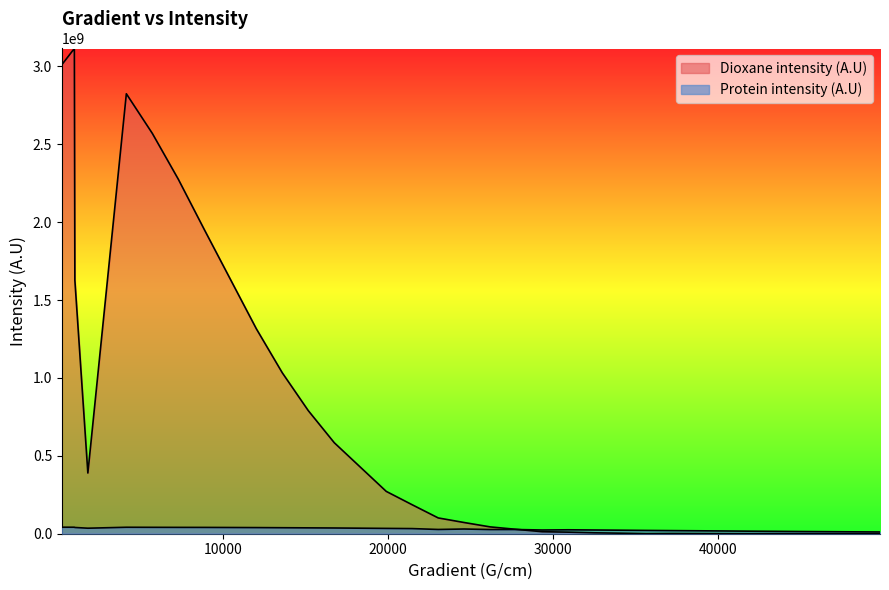

Which has a higher value, 43513 or 1833?

1833